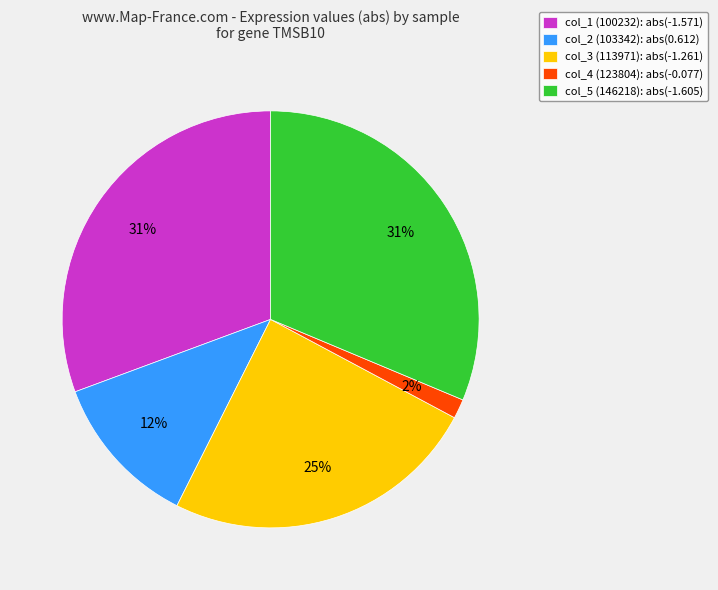

How many segments does this pie chart have?

5